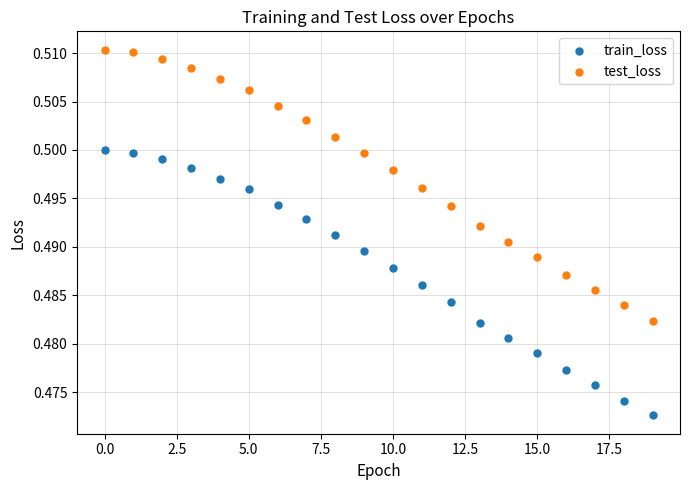

Which series contains the highest Y value?

test_loss